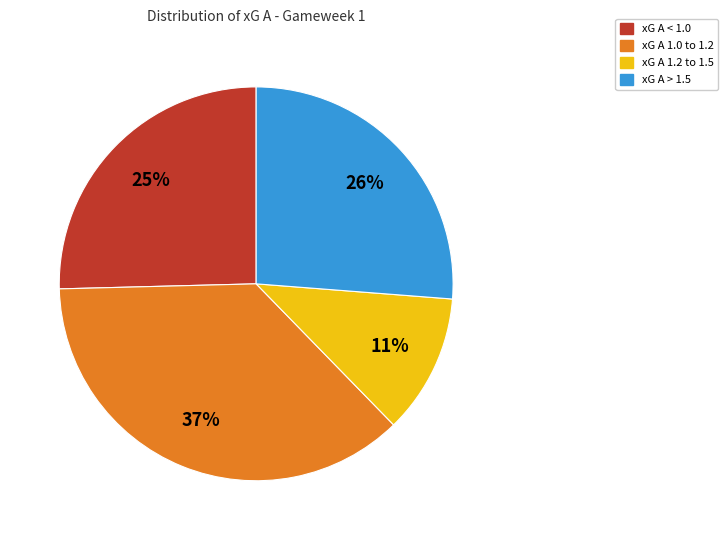

Between xG A 1.0 to 1.2 and xG A 1.2 to 1.5, which is larger?

xG A 1.0 to 1.2